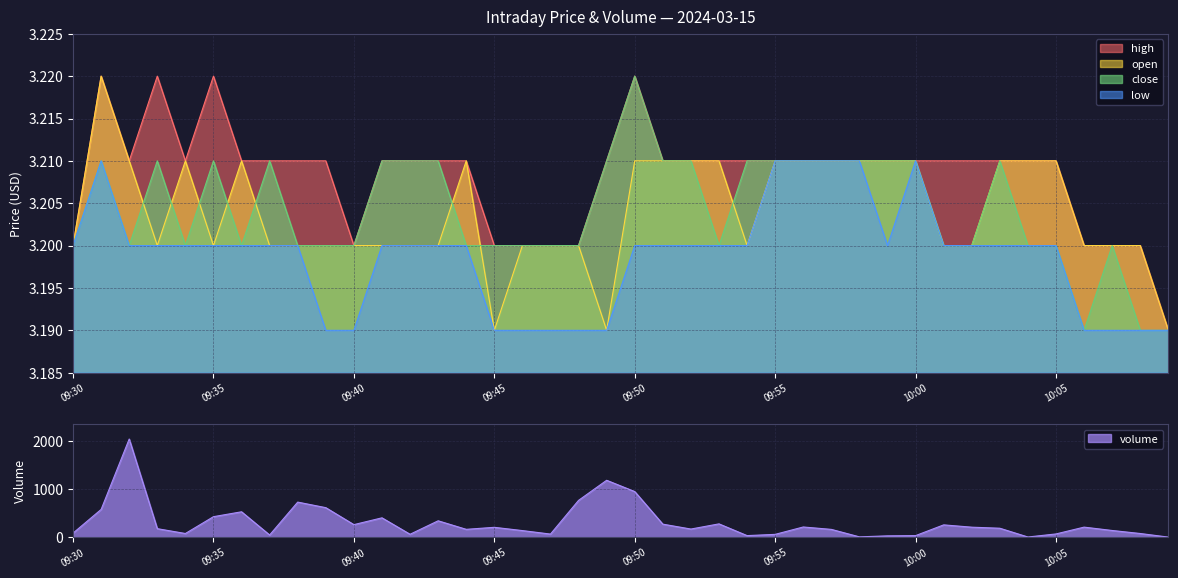

True or false: high and open cross at least once.

False